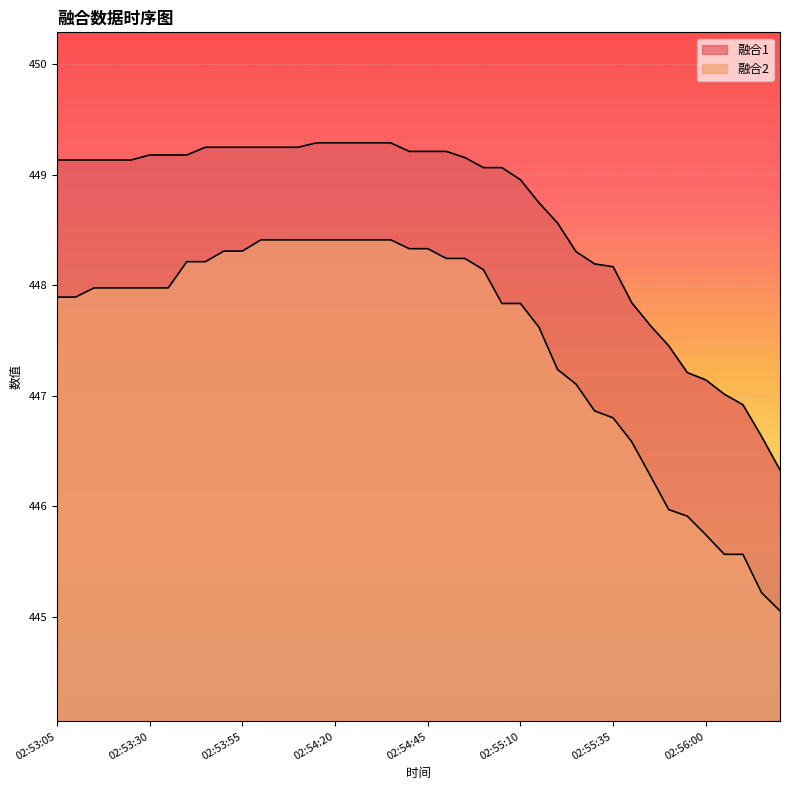

Which series has the largest range (max minus min)?

融合2